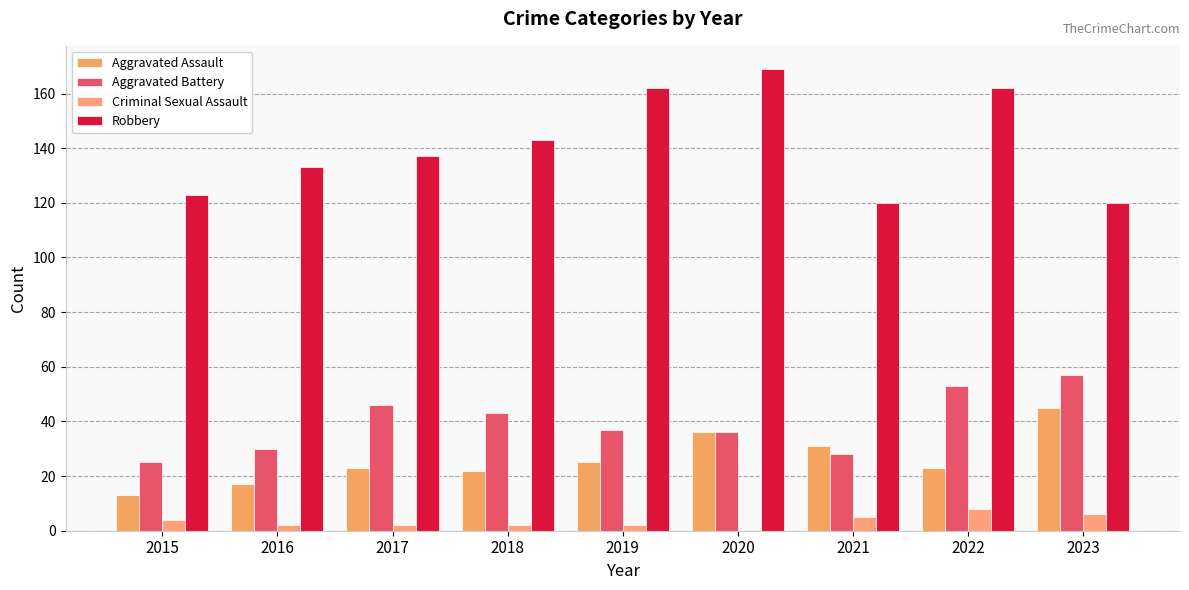

Reading left to right, what are all the values shown in this chart?

Aggravated Assault: 2015=13	2016=17	2017=23	2018=22	2019=25	2020=36	2021=31	2022=23	2023=45
Aggravated Battery: 2015=25	2016=30	2017=46	2018=43	2019=37	2020=36	2021=28	2022=53	2023=57
Criminal Sexual Assault: 2015=4	2016=2	2017=2	2018=2	2019=2	2020=0	2021=5	2022=8	2023=6
Robbery: 2015=123	2016=133	2017=137	2018=143	2019=162	2020=169	2021=120	2022=162	2023=120